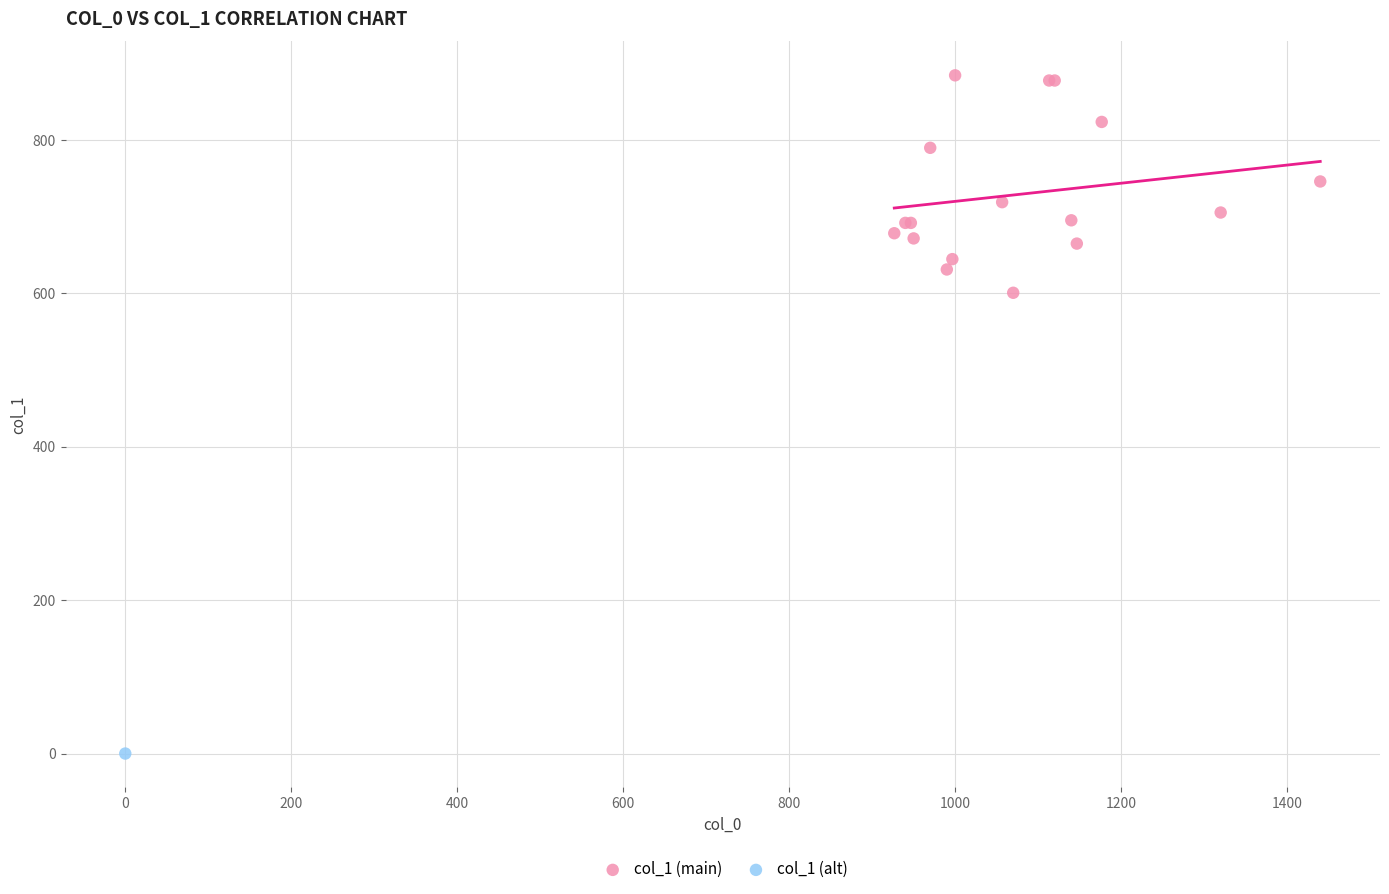

What are all the series names shown in the legend?

col_1 (main), col_1 (alt)